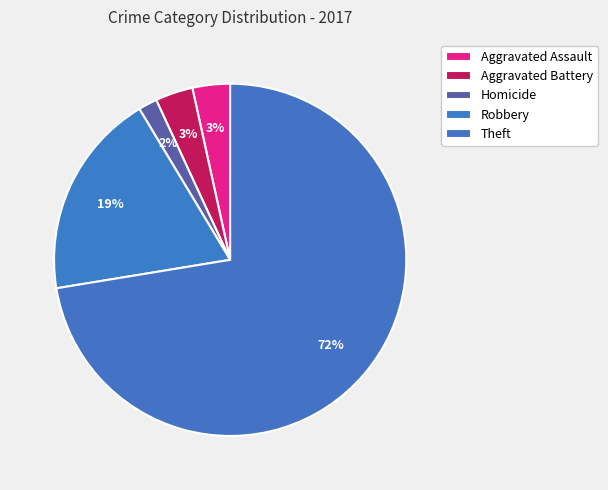

To the nearest percent, what is the difference between the Aggravated Assault and Theft slice percentages?

69%